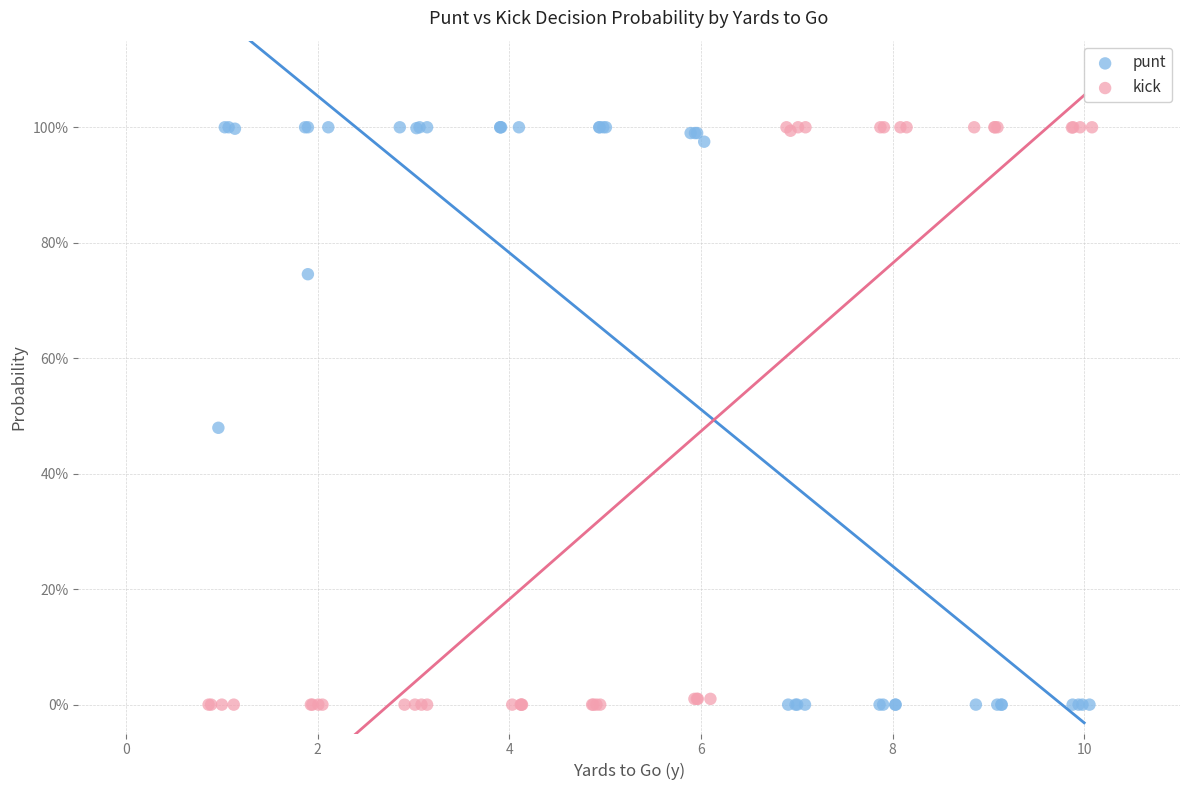

What are all the series names shown in the legend?

punt, kick